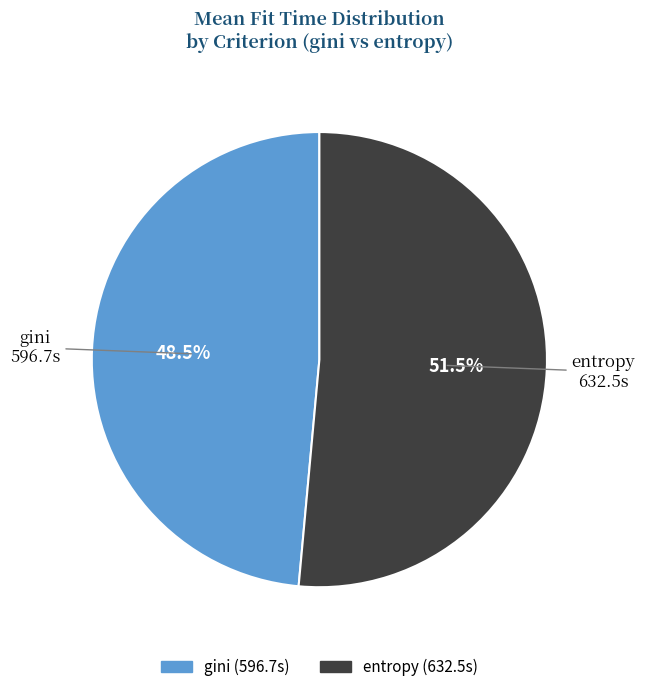

Which category accounts for the majority?

entropy